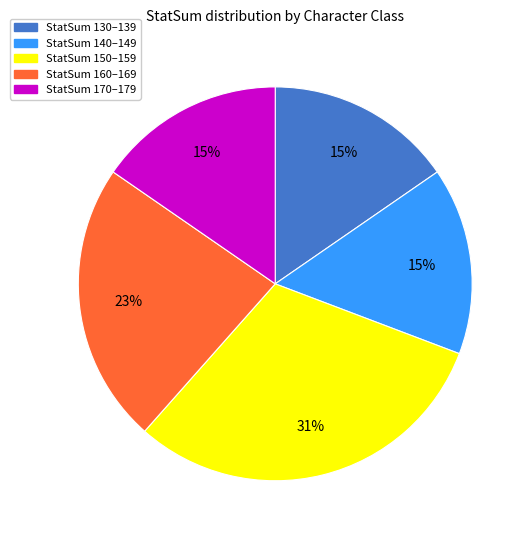

To the nearest percent, what is the average slice percentage?

20%